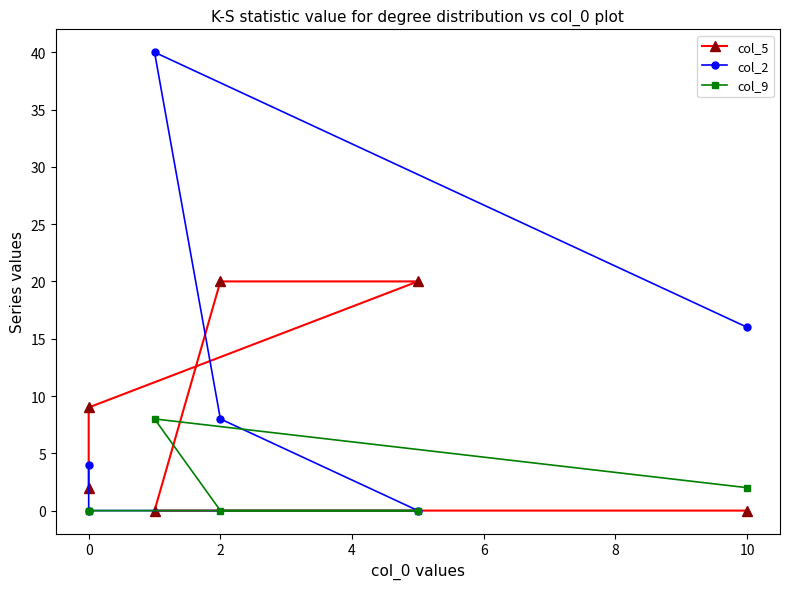

What is the spread (max minus min) of values at 2?

20